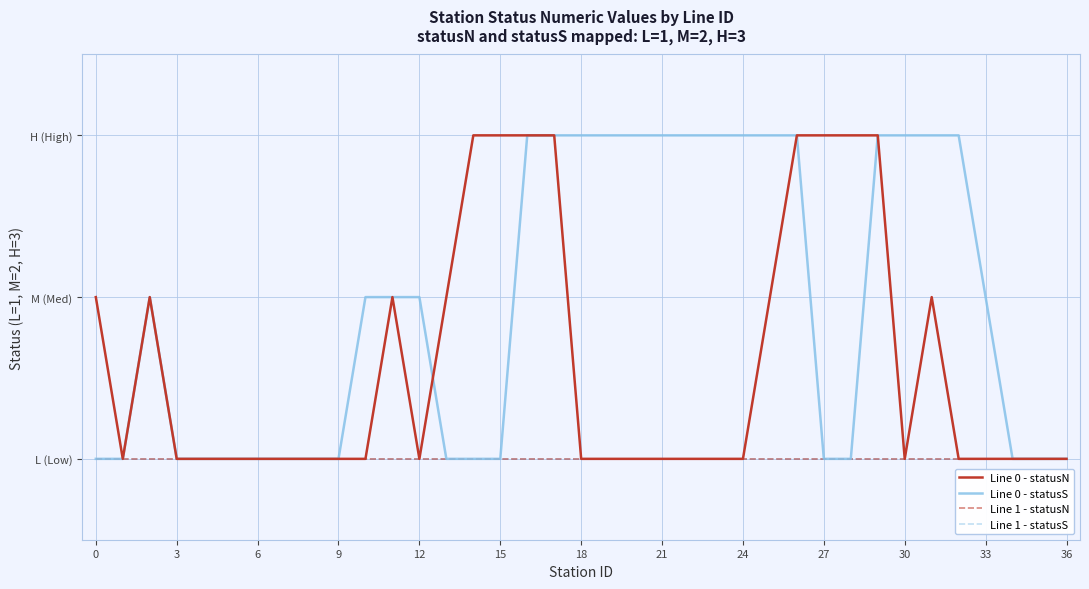

True or false: Line 1 - statusN and Line 1 - statusS intersect in this chart.

False